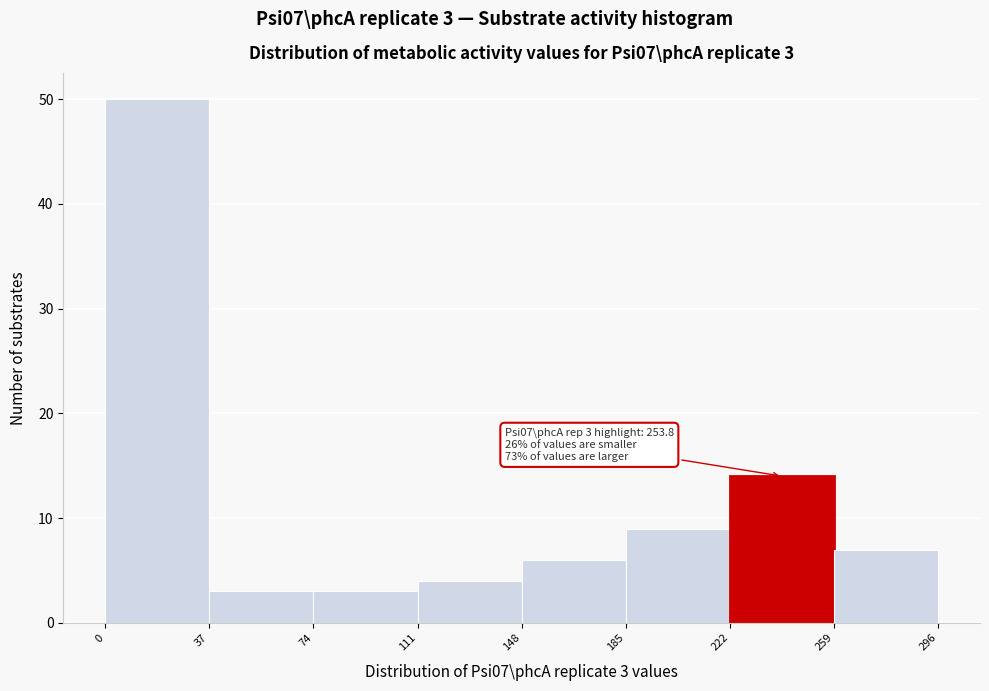

Which range on the x-axis has the tallest bar?

0 to 37